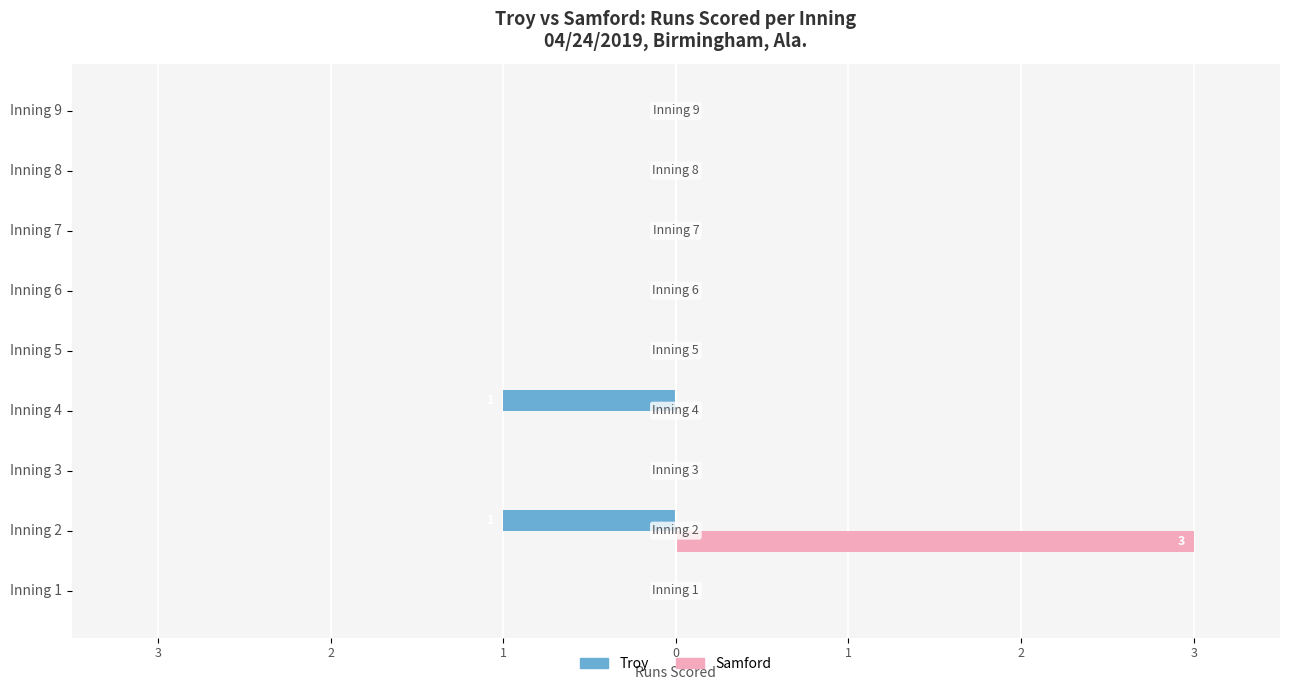

What are all the series names shown in the legend?

Troy, Samford